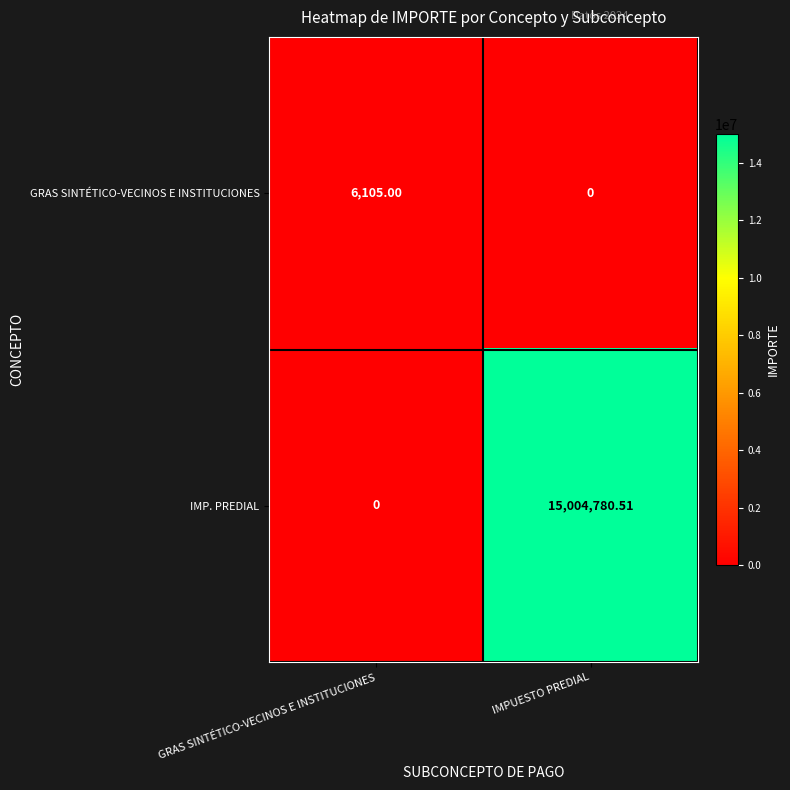

Rank the series by their average value, from highest to lowest.

IMP. PREDIAL, GRAS SINTÉTICO-VECINOS E INSTITUCIONES